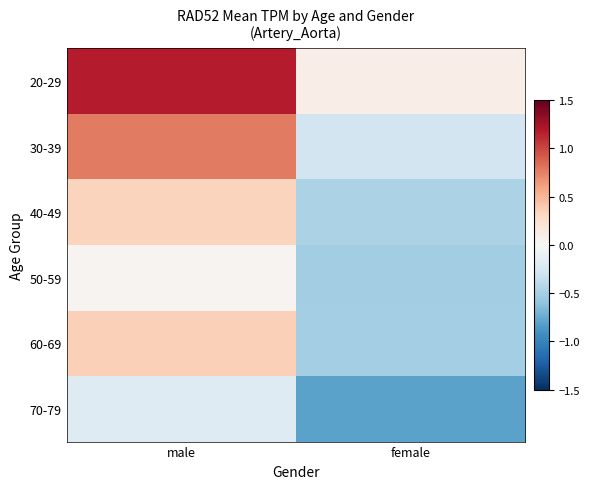

Which series has the largest total across all categories?

20-29